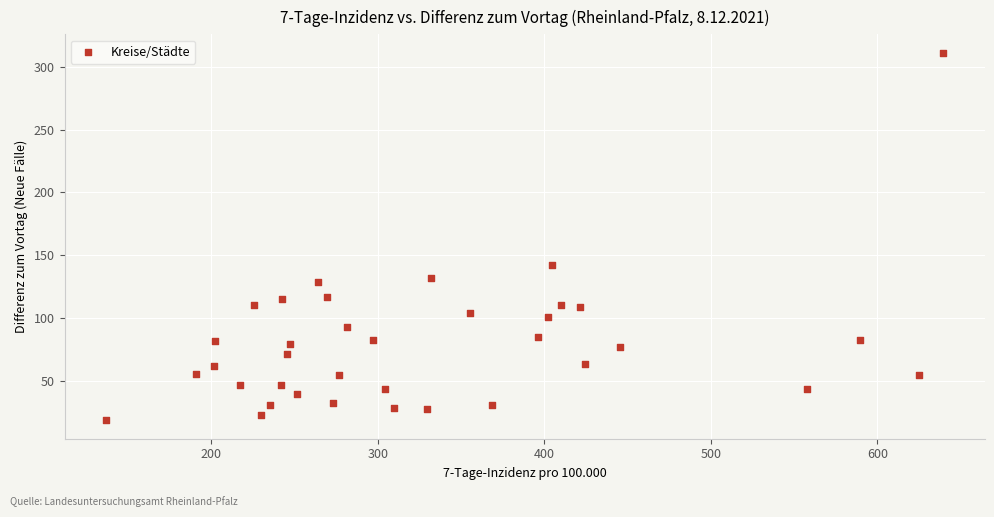

What Y value in the scatter plot is closest to 165?

142